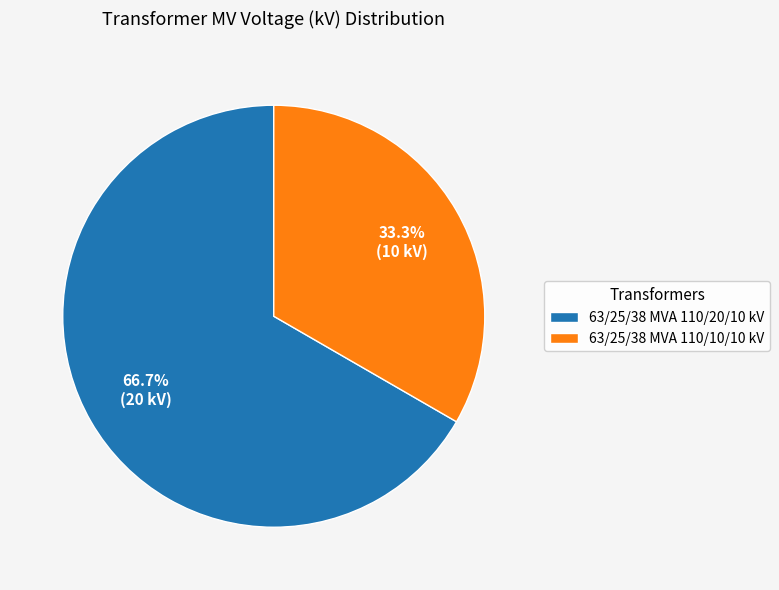

To the nearest percent, what is the difference between the 63/25/38 MVA 110/20/10 kV and 63/25/38 MVA 110/10/10 kV slice percentages?

33%